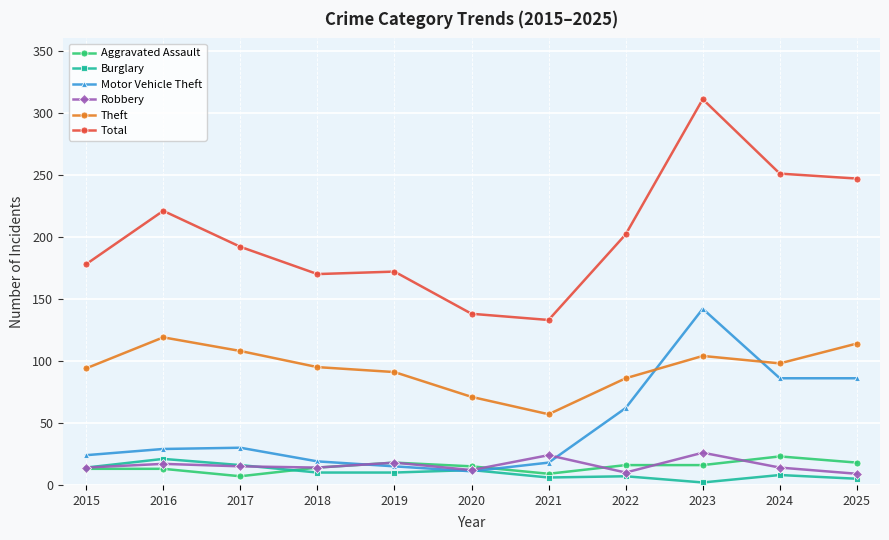

How many distinct data groups are displayed?

6